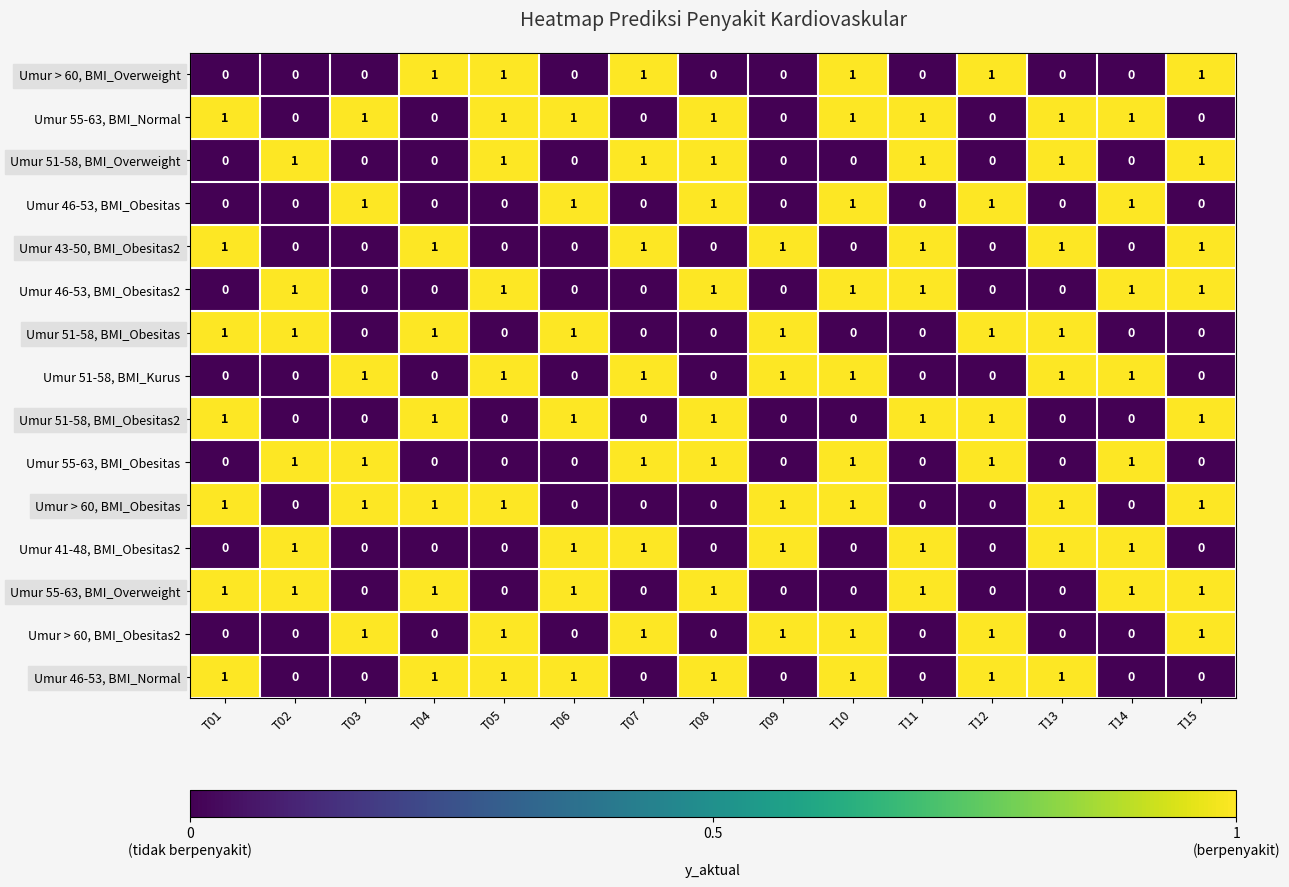

At how many categories does at least one series exceed 0?

15